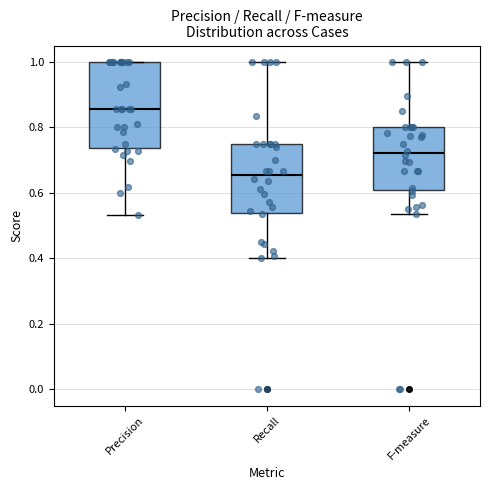

Comparing the boxes themselves (not the whiskers), which one is the tallest?

Precision